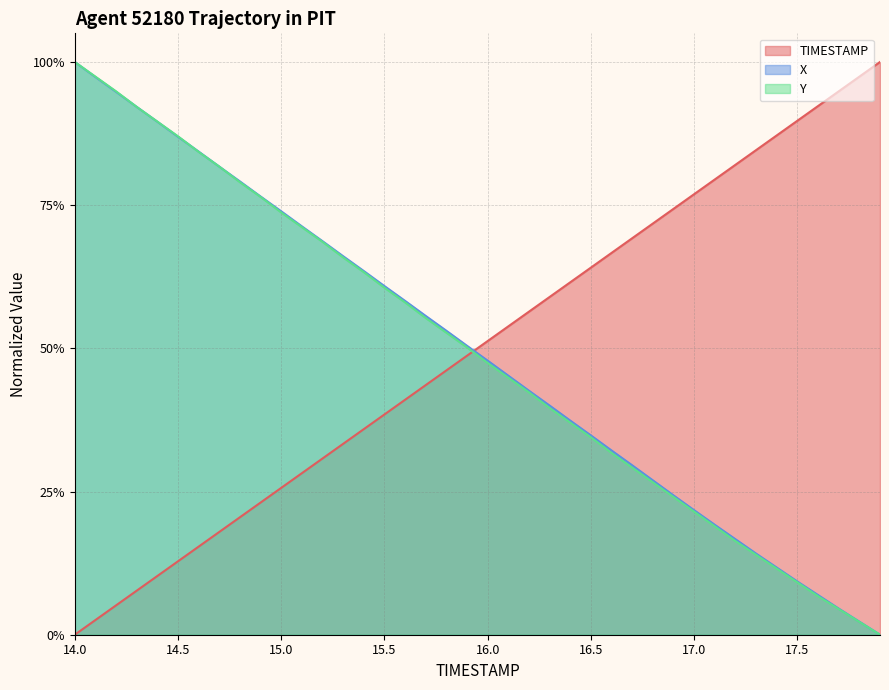

Reading right to left, what are all the values shown in this chart?

TIMESTAMP: 1.0	1.0	0.9	0.9	0.9	0.9	0.8	0.8	0.8	0.8	0.7	0.7	0.7	0.7	0.6	0.6	0.6	0.6	0.5	0.5	0.5	0.5	0.4	0.4	0.4	0.4	0.3	0.3	0.3	0.3	0.2	0.2	0.2	0.2	0.1	0.1	0.1	0.1	0.0	0.0
X: 0.0	0.0	0.0	0.1	0.1	0.1	0.1	0.2	0.2	0.2	0.2	0.3	0.3	0.3	0.3	0.4	0.4	0.4	0.5	0.5	0.5	0.5	0.6	0.6	0.6	0.6	0.7	0.7	0.7	0.7	0.8	0.8	0.8	0.8	0.9	0.9	0.9	0.9	1.0	1.0
Y: 0.0	0.0	0.0	0.1	0.1	0.1	0.1	0.2	0.2	0.2	0.2	0.3	0.3	0.3	0.3	0.4	0.4	0.4	0.4	0.5	0.5	0.5	0.6	0.6	0.6	0.6	0.7	0.7	0.7	0.7	0.8	0.8	0.8	0.8	0.9	0.9	0.9	0.9	1.0	1.0